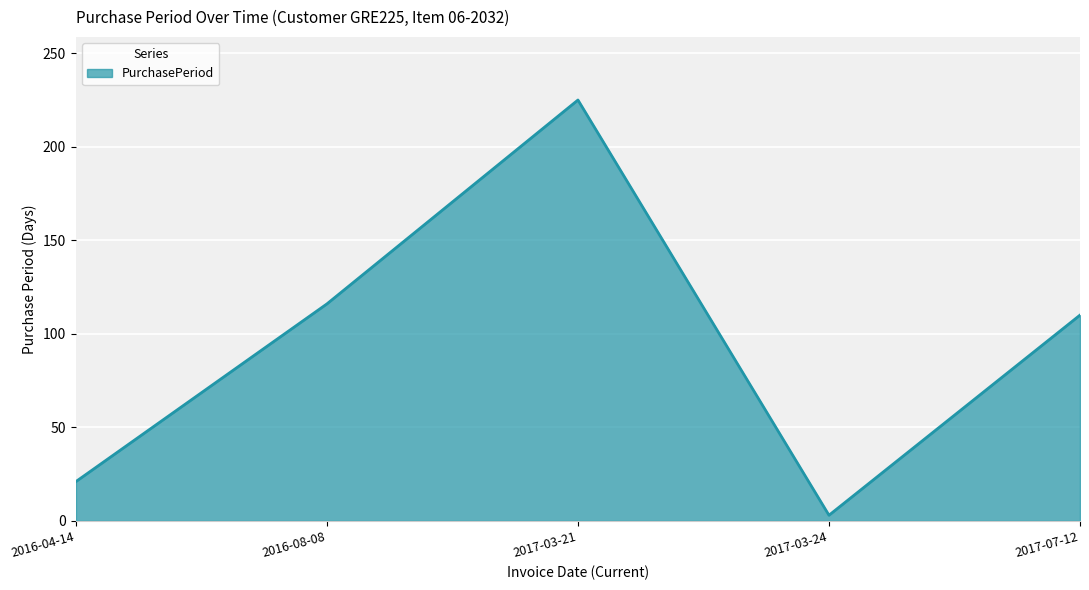

Where is the first local minimum?

2017-03-24